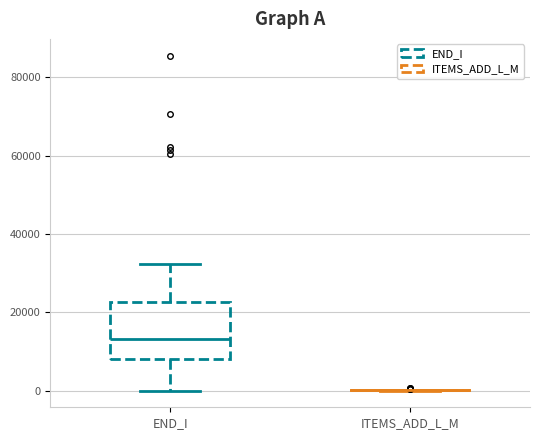

Reading left to right, transcribe this box plot: for each box, give where its median line is, the range the box spans, and where its two whiskers end, as read against the y-axis. The values are not printed on the chart, so give them approximately, as read against the axis.

END_I: median 14000, box 8000 to 22000, whiskers 0 to 32000
ITEMS_ADD_L_M: box collapsed to a line at 0, whiskers 0 to 0